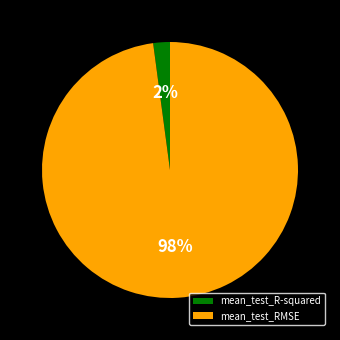

Is there a majority slice in this chart?

Yes